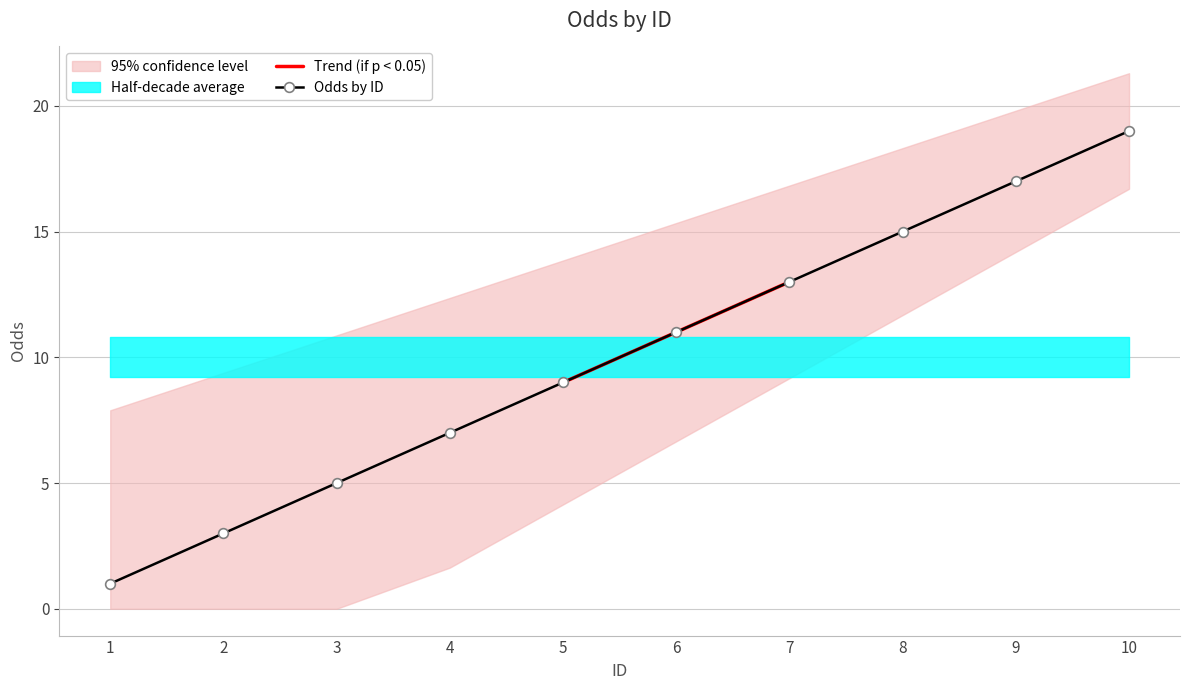

Which has a higher value, 1 or 7?

7